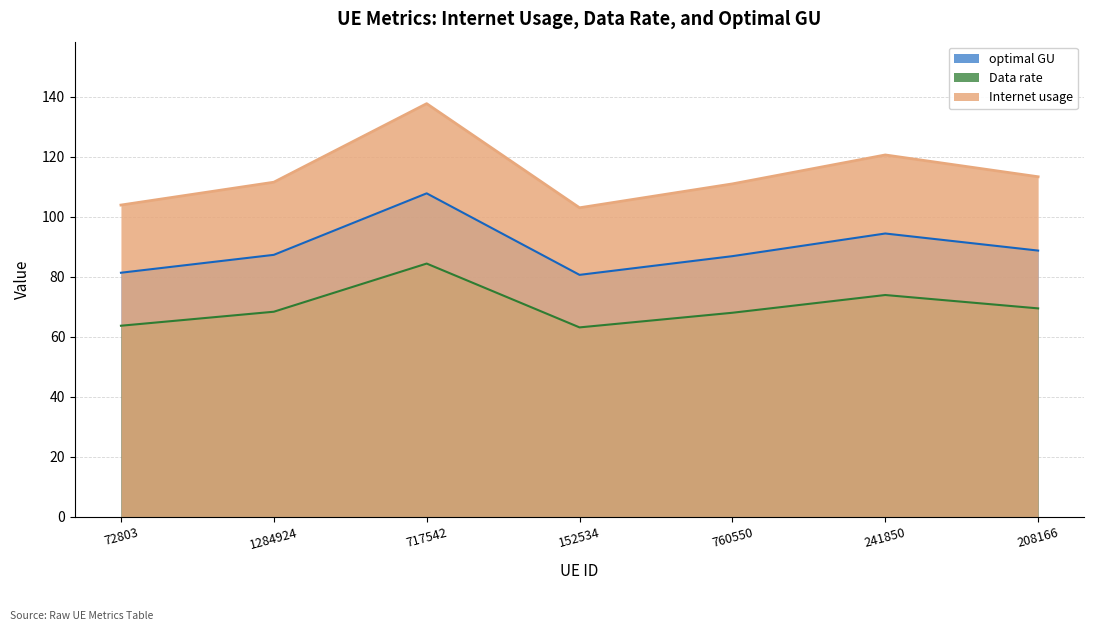

How many interior local valleys does the Internet usage series have?

1